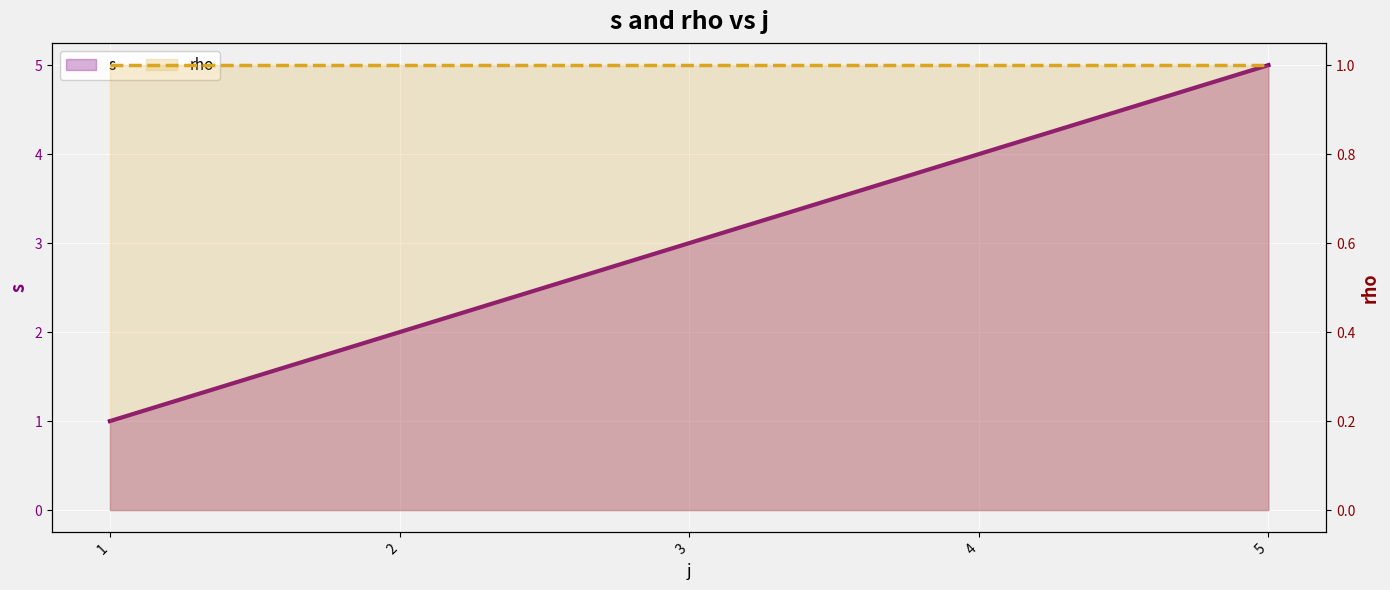

The value of s at 1 is 1. True or false?

False